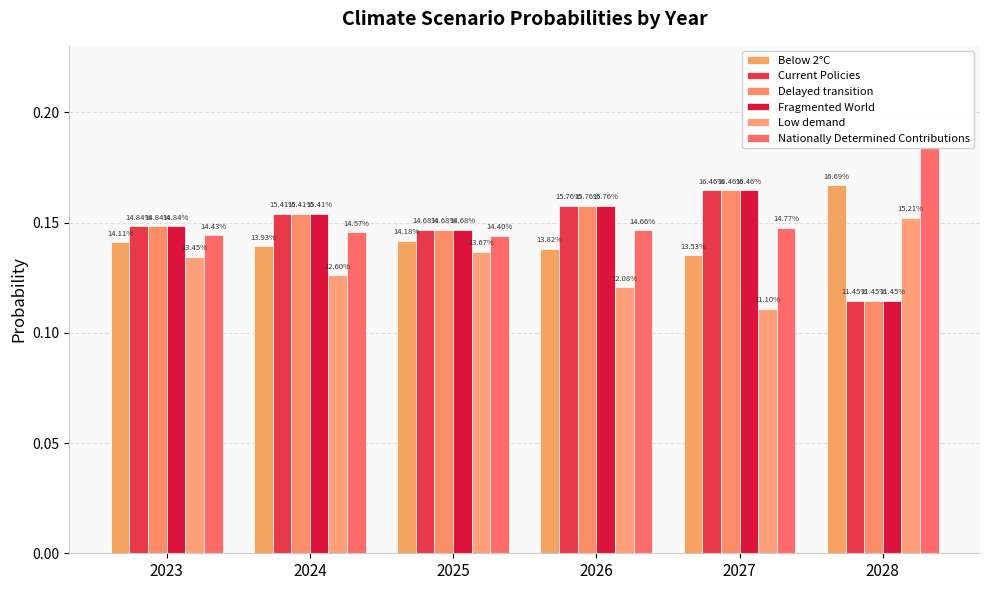

What is the approximate value of Fragmented World at 2028?

0.1